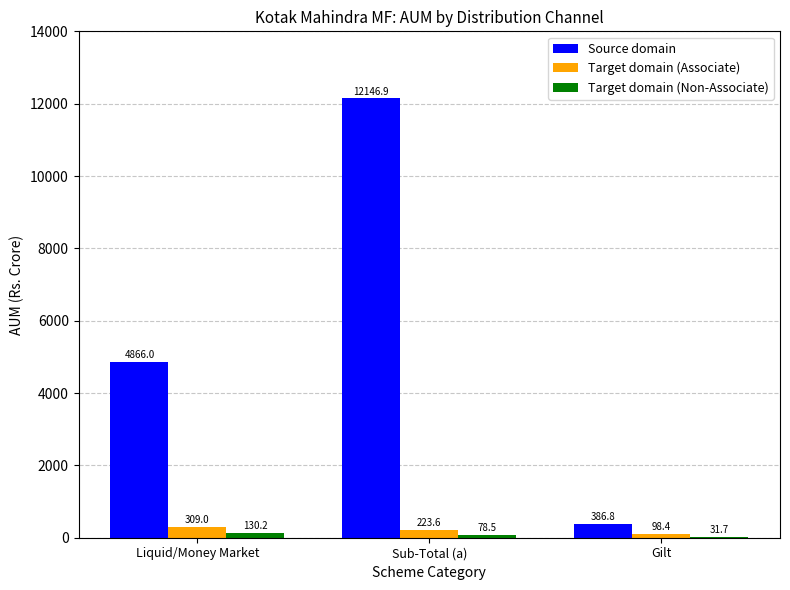

Which category has the highest value across all series?

Sub-Total (a)